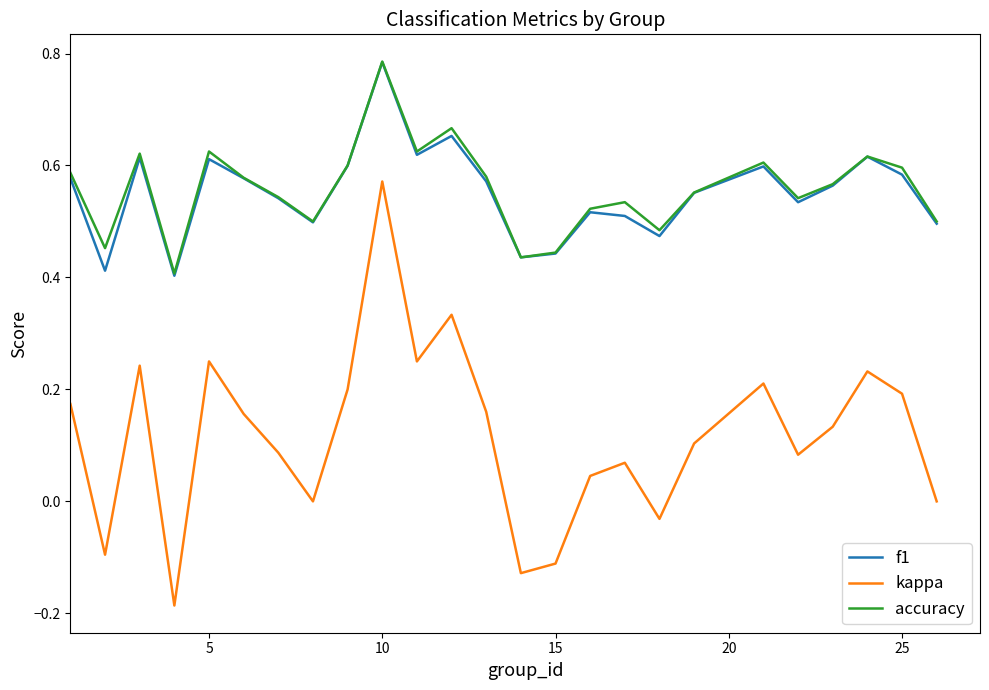

How many series are shown in this chart?

3